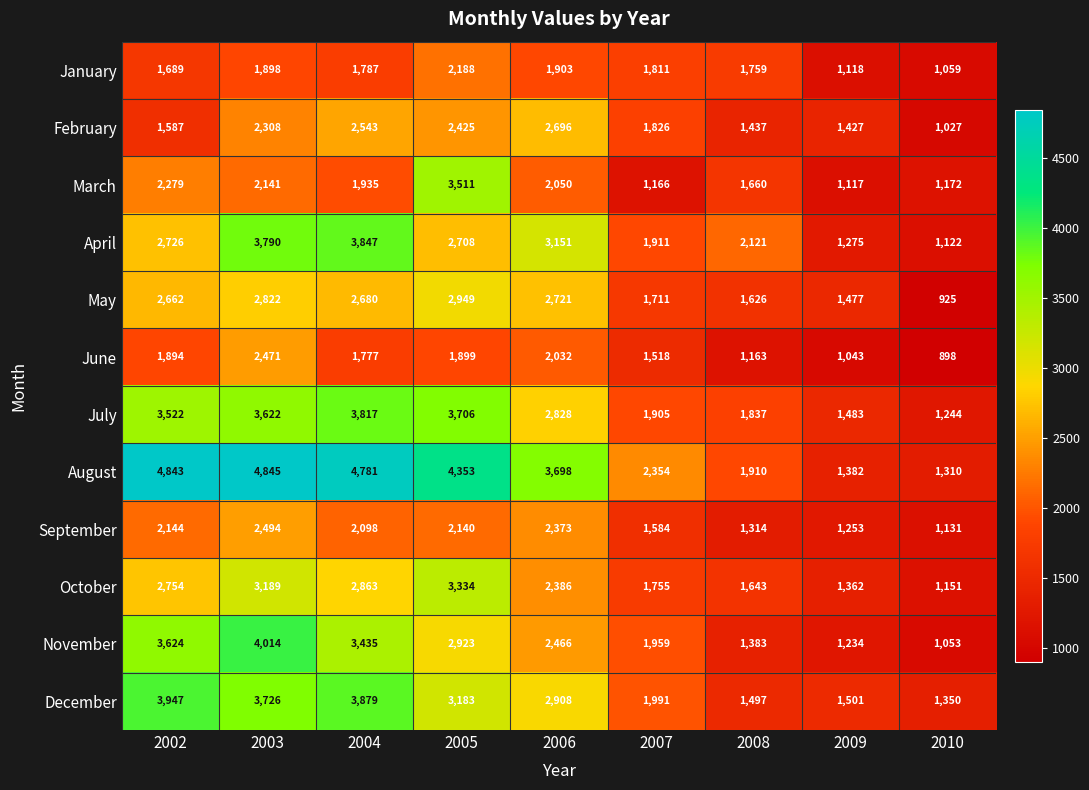

Is it true that November equals 1383 at 2008?

True